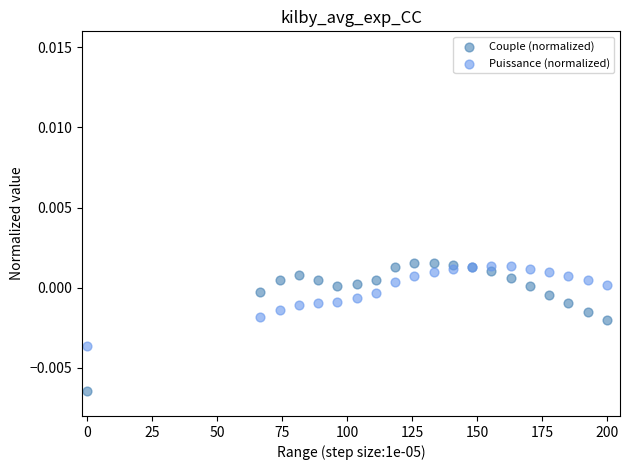

What are all the series names shown in the legend?

Couple (normalized), Puissance (normalized)